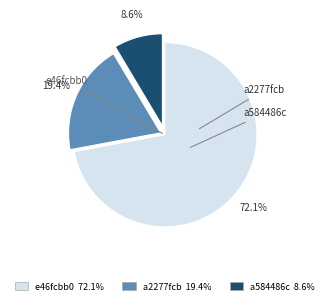

Does e46fcbb0 account for over 50% of the chart?

Yes